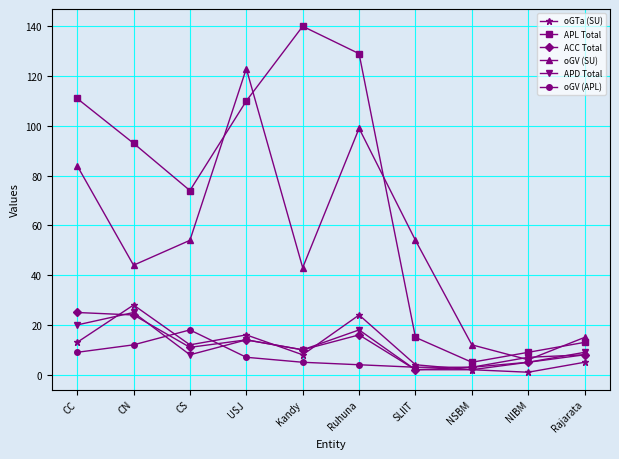

Which series has the largest total across all categories?

APL Total